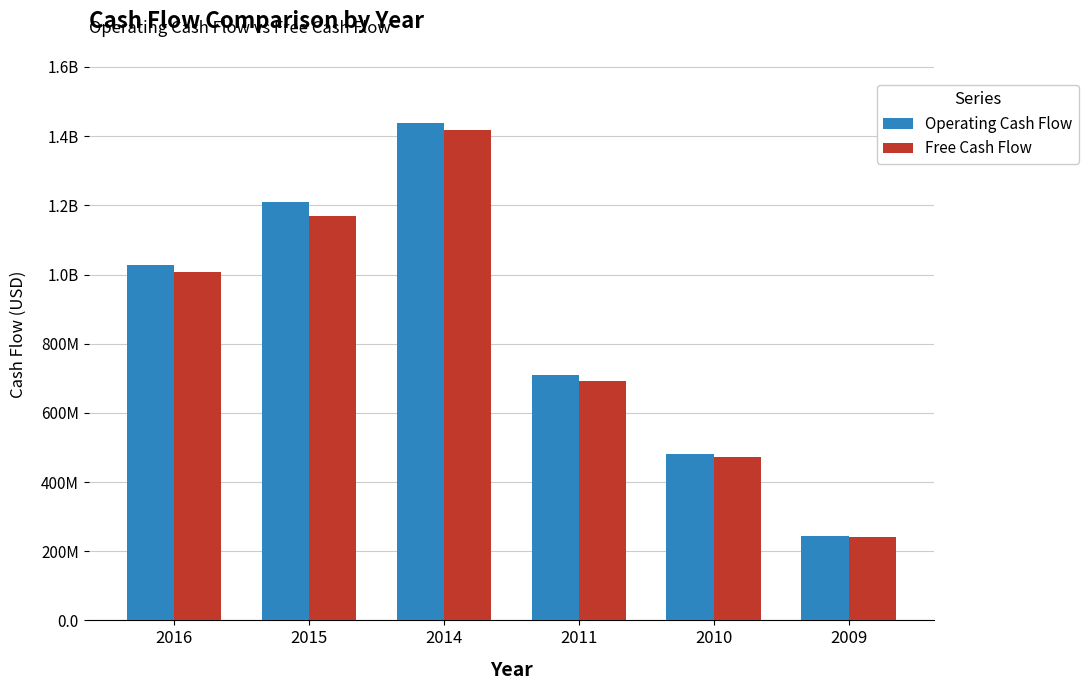

What are all the series names shown in the legend?

Operating Cash Flow, Free Cash Flow